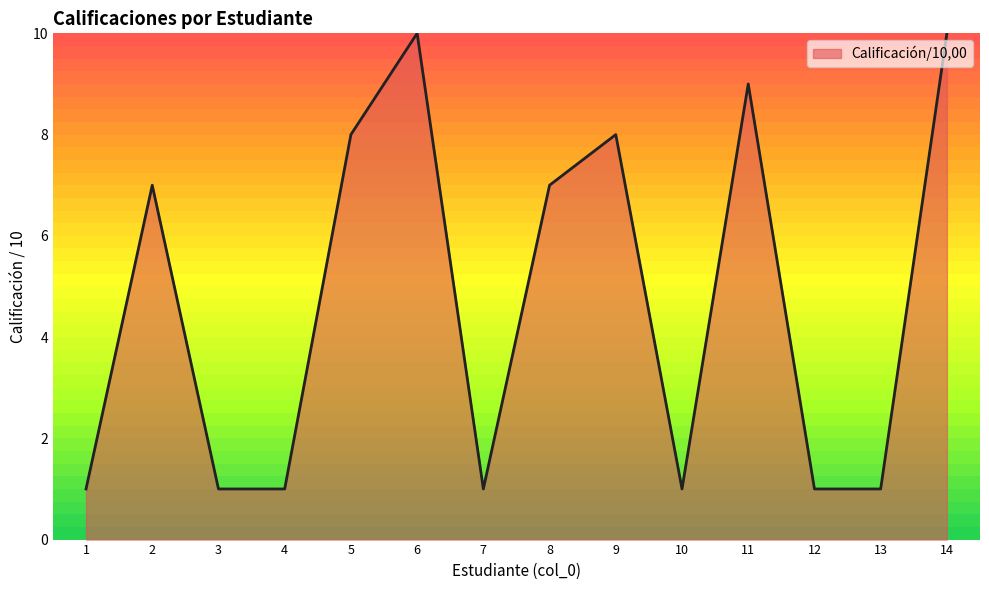

How many values are between 1 and 8?

11